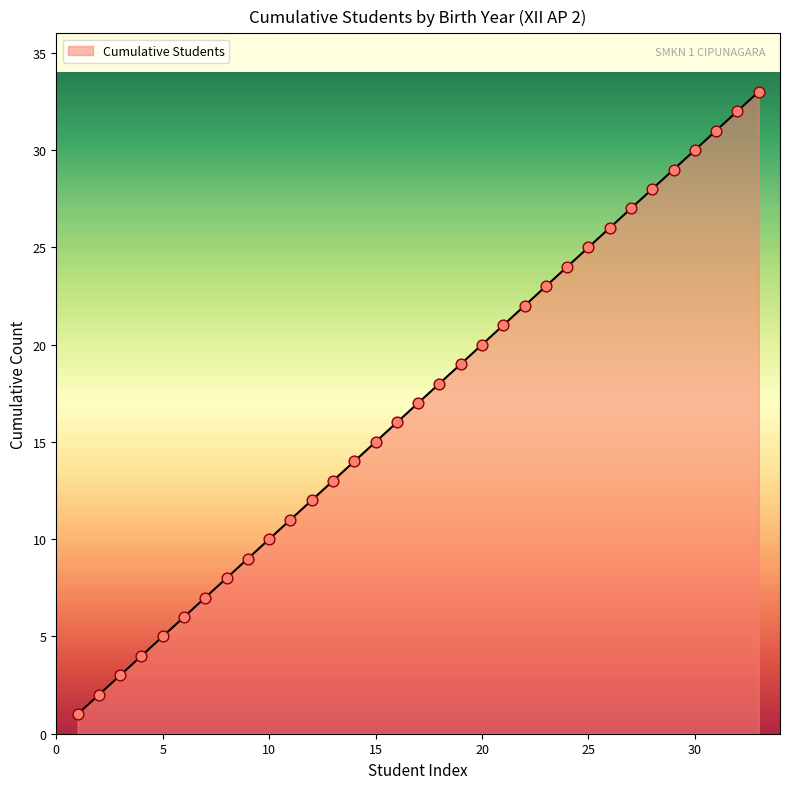

What is the maximum value shown in the chart?

33